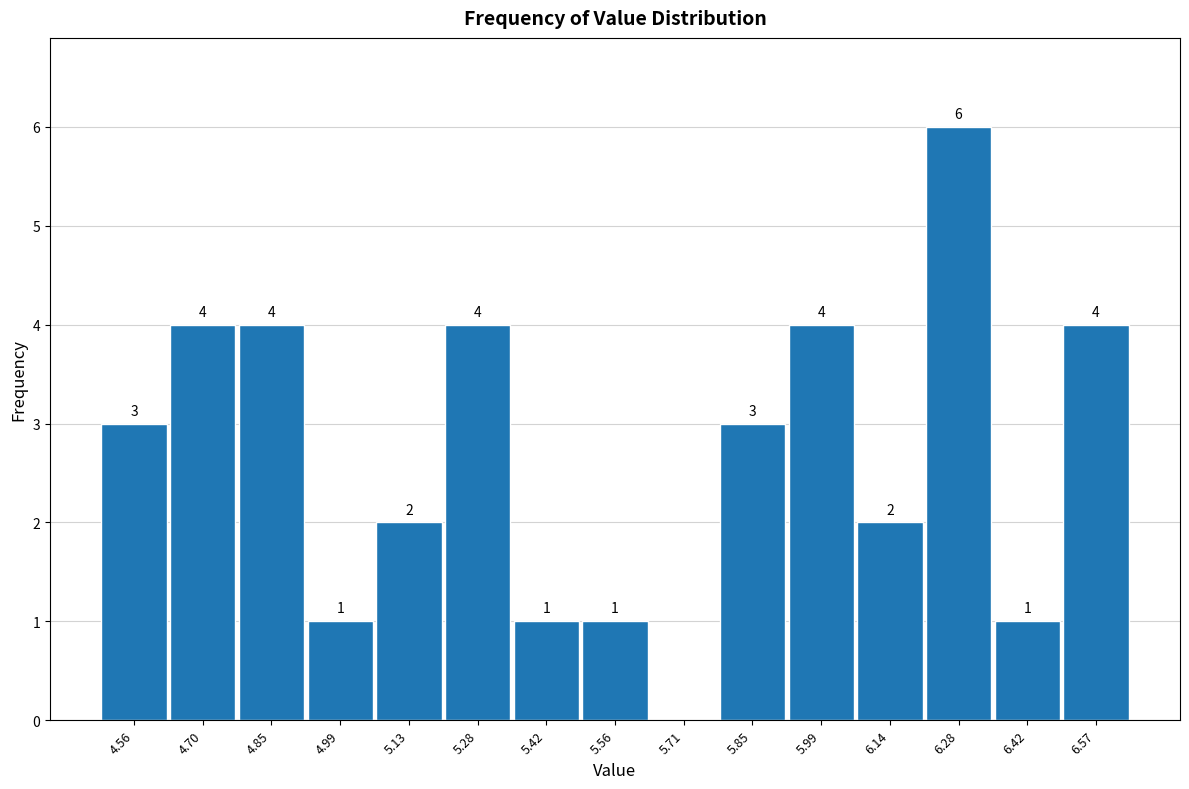

Over which range of the x-axis is the bar tallest?

6.20 to 6.36